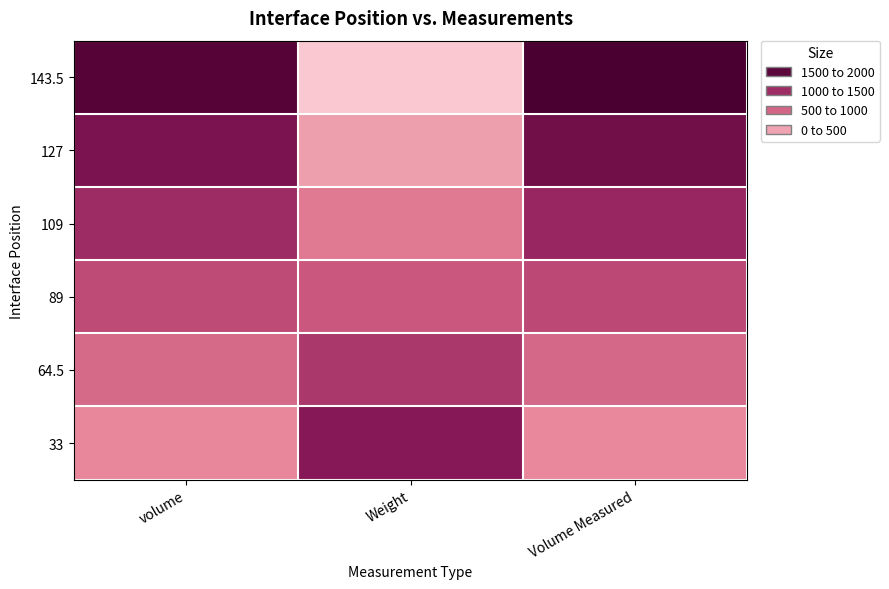

Reading left to right, extract all data points from this chart.

143.5: volume=1788.3	Weight=0.0	Volume Measured=1879.0
127: volume=1520.7	Weight=292.0	Volume Measured=1587.0
109: volume=1255.8	Weight=579.0	Volume Measured=1300.0
89: volume=994.5	Weight=868.0	Volume Measured=1011.0
64.5: volume=721.8	Weight=1150.0	Volume Measured=729.0
33: volume=448.0	Weight=1432.0	Volume Measured=447.0